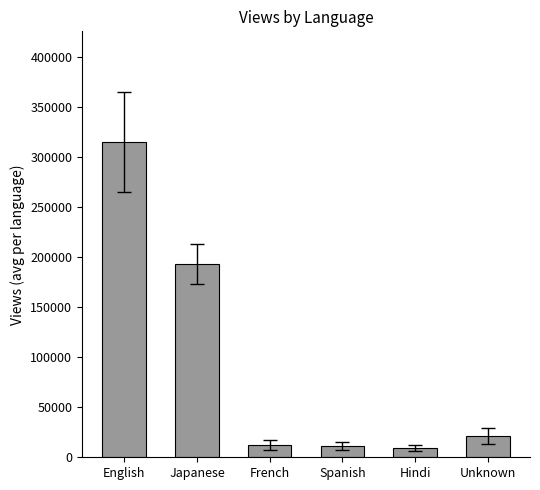

What is the label of the 2nd bar from the left?

Japanese